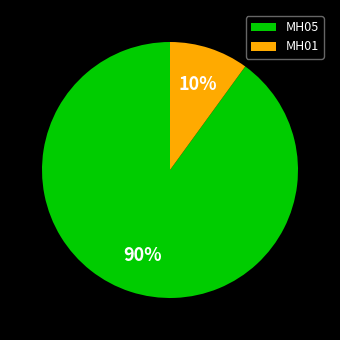

To the nearest percent, what portion does MH05 represent?

90%